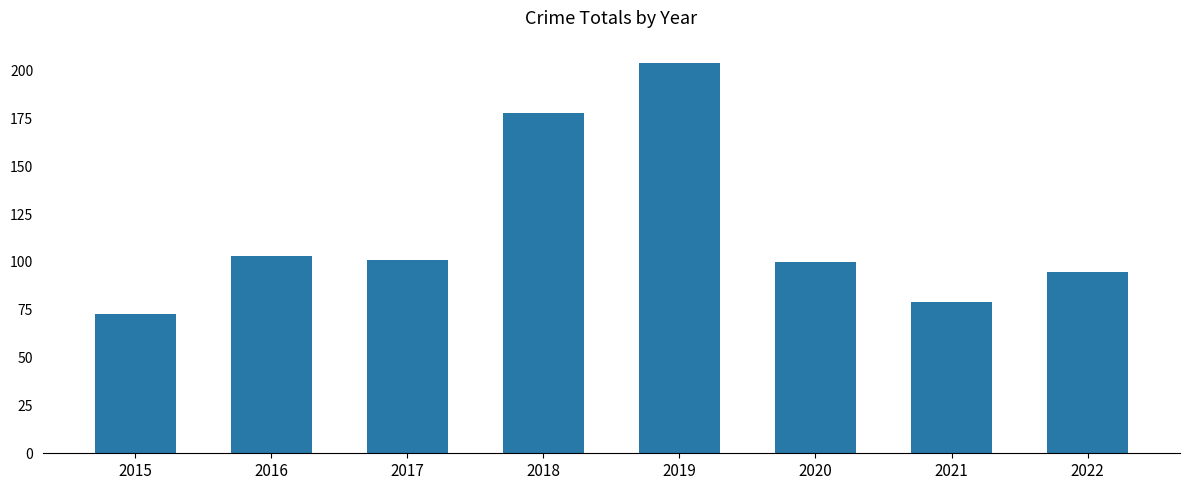

What is the minimum value shown in the chart?

73